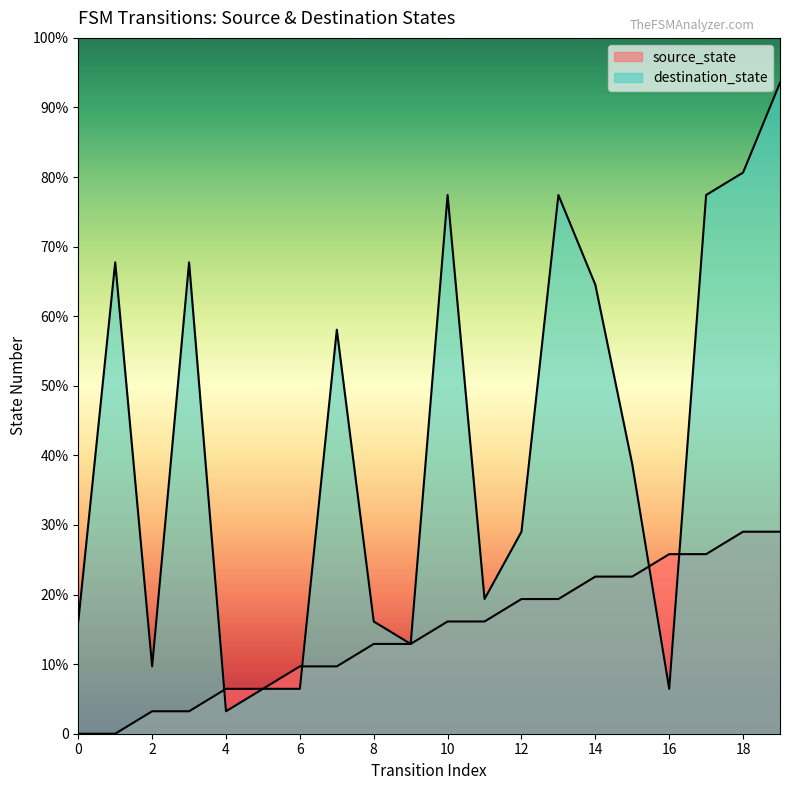

Does the chart have visible grid lines?

No